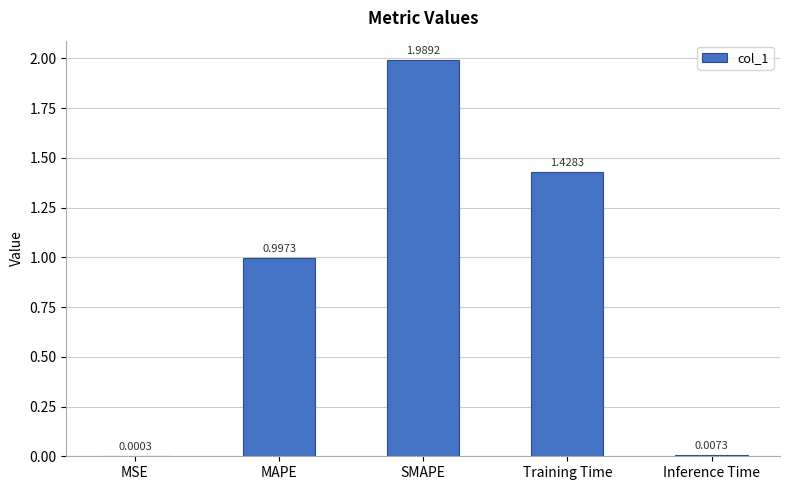

What is the change in value from MAPE to SMAPE?

+1.0